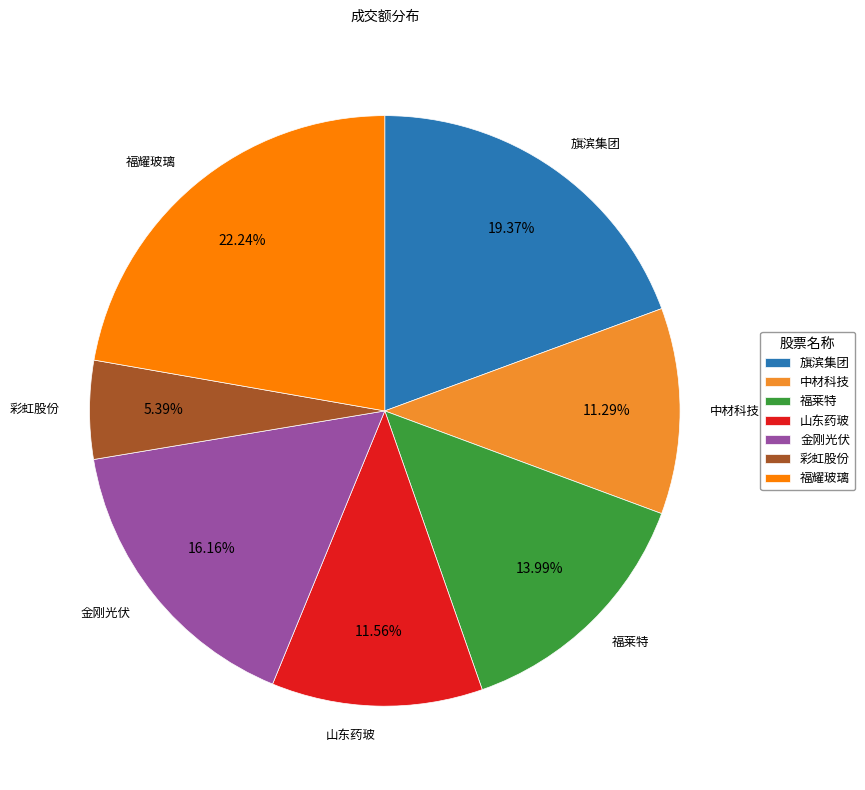

Which category has the biggest portion of the pie?

福耀玻璃